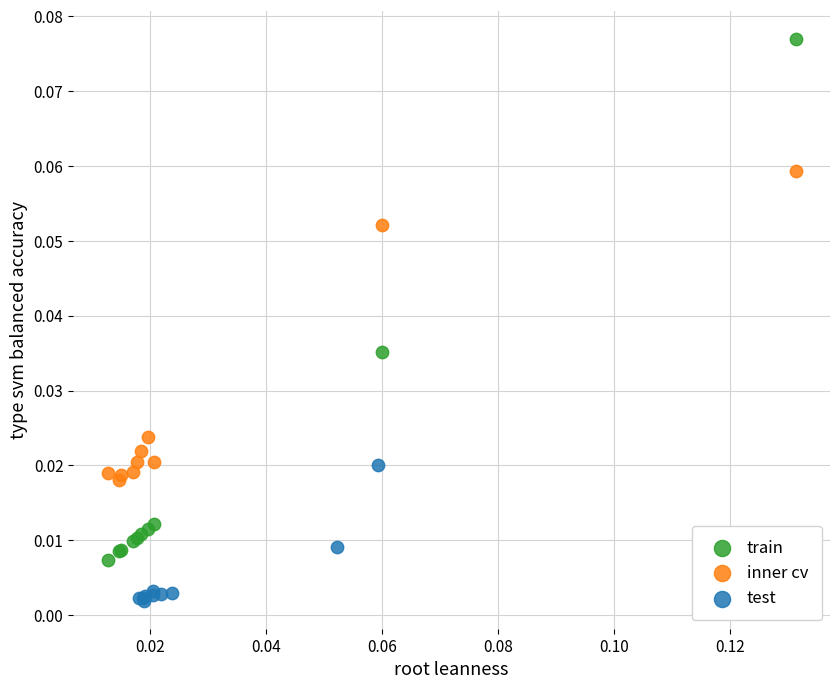

What are all the series names shown in the legend?

train, inner cv, test